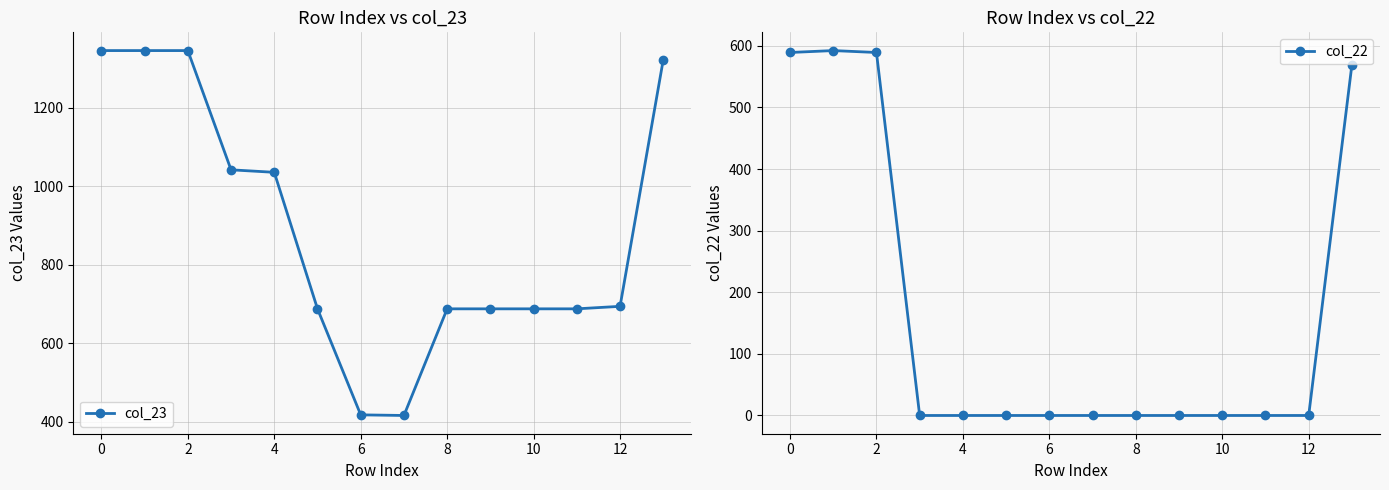

How many values in col_22 are above zero?

4